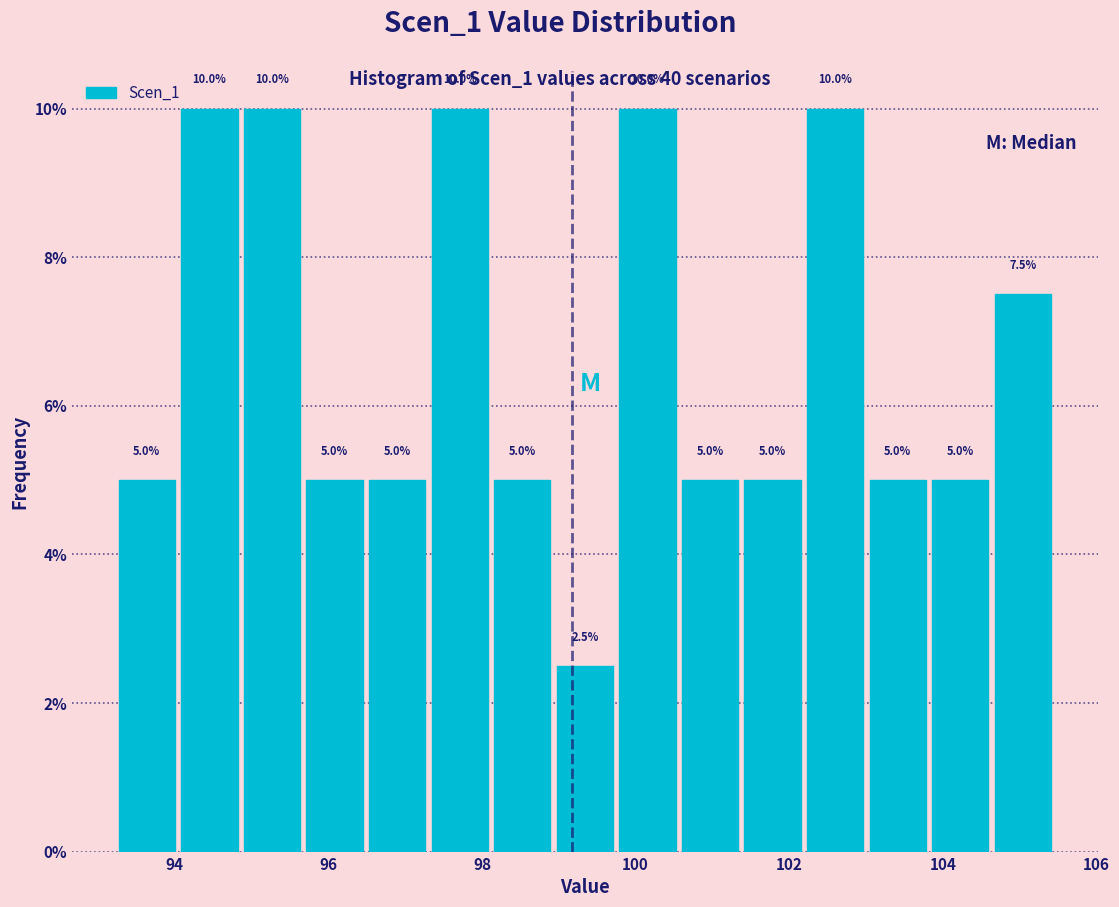

What is the height of the bar covering 100.6 to 101.4 on the x-axis? The bar edges are not printed on the chart, so give them approximately, as read against the axis.

5.0